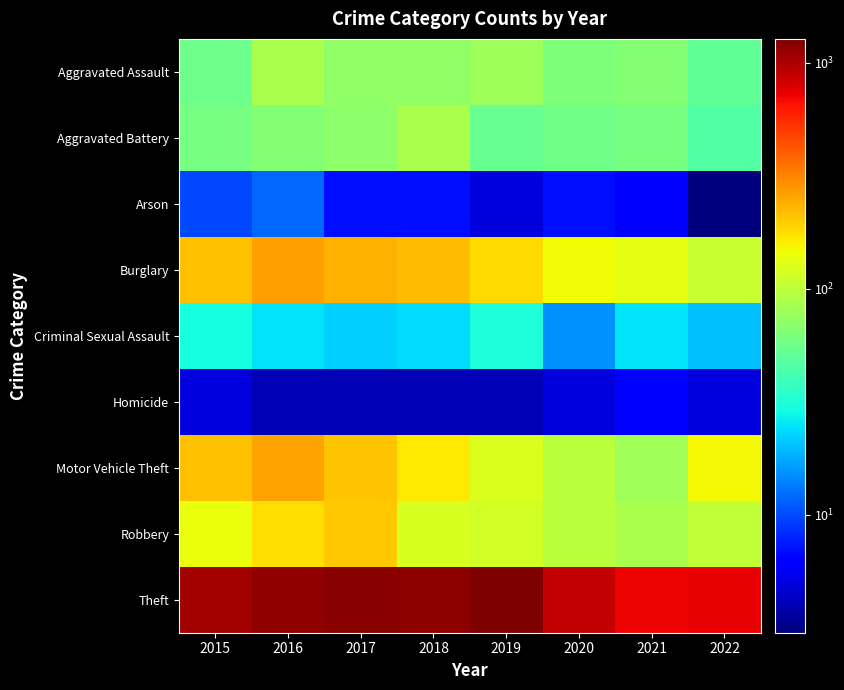

At 2021, list the series in order from smallest to largest.

Arson, Homicide, Criminal Sexual Assault, Aggravated Battery, Aggravated Assault, Motor Vehicle Theft, Robbery, Burglary, Theft